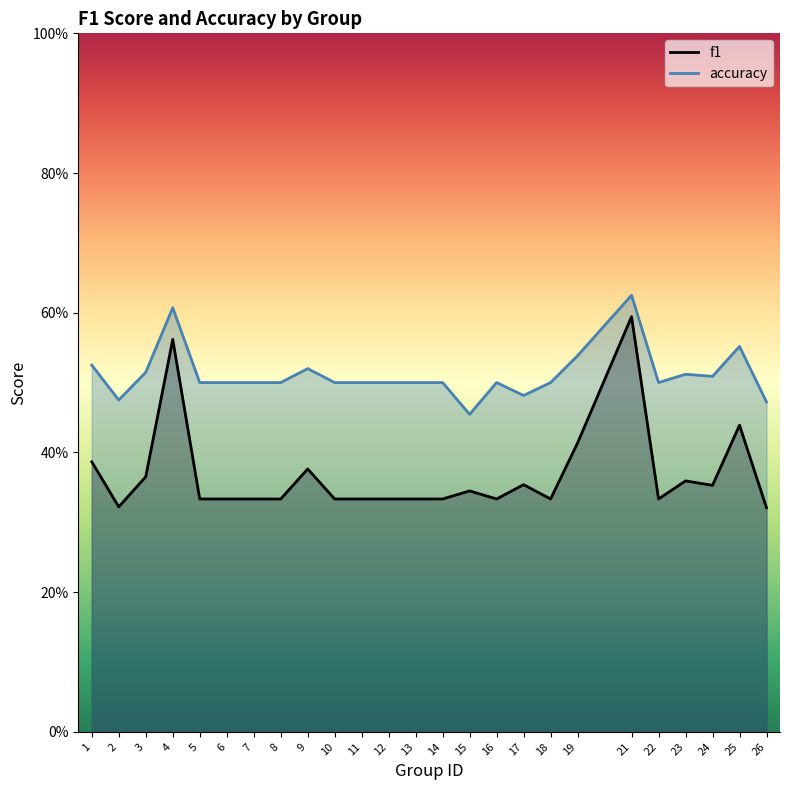

List the series in order of their peak value, highest first.

accuracy, f1